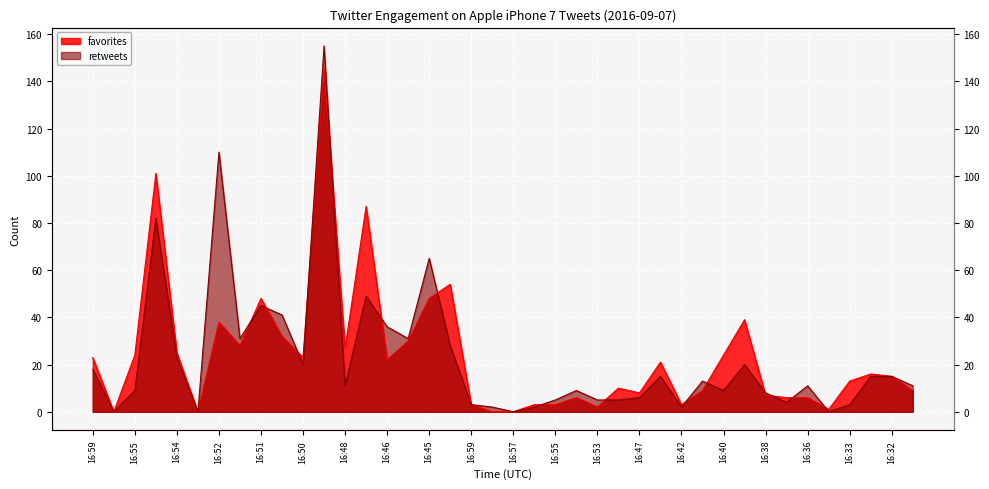

Between 16:40 and 16:57, which is larger?

16:40